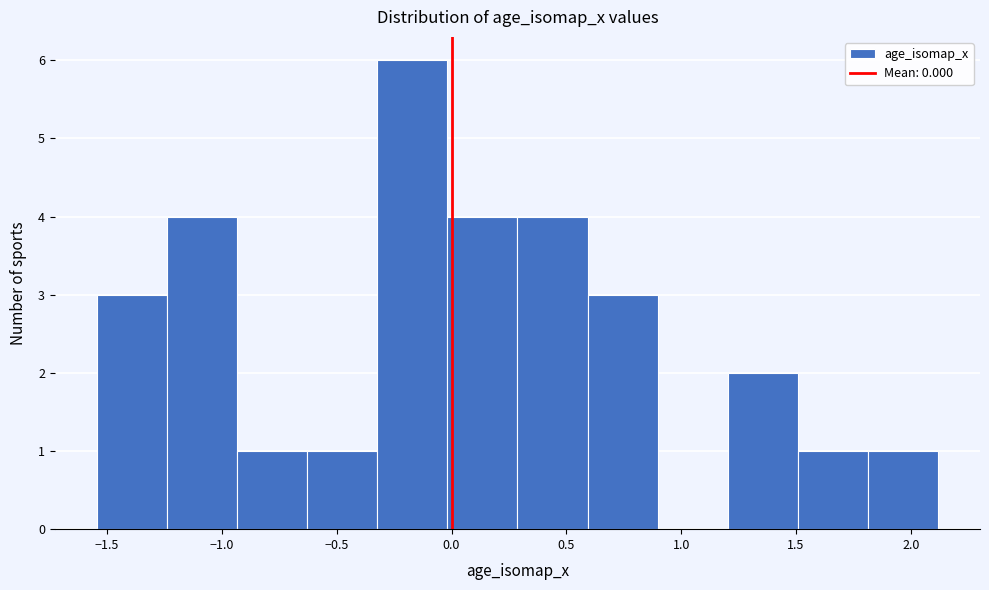

Reading left to right, list every bar in this chart as the range it spans on the x-axis followed by its height. Neither the bar edges nor the heights are printed on the chart, so give them approximately, as read against the axes.

-1.55 to -1.25: 3
-1.25 to -0.95: 4
-0.95 to -0.65: 1
-0.65 to -0.30: 1
-0.30 to 0.00: 6
0.00 to 0.30: 4
0.30 to 0.60: 4
0.60 to 0.90: 3
0.90 to 1.20: 0
1.20 to 1.50: 2
1.50 to 1.80: 1
1.80 to 2.10: 1